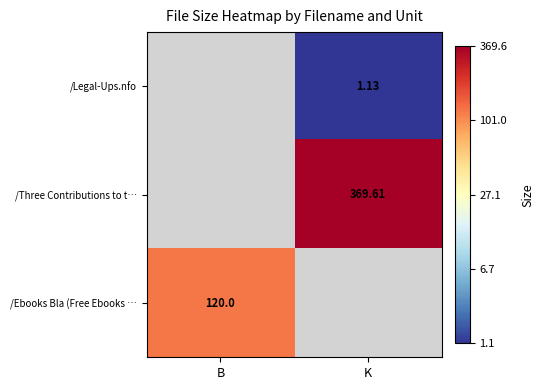

At which label does /Legal-Ups.nfo first exceed 0?

K